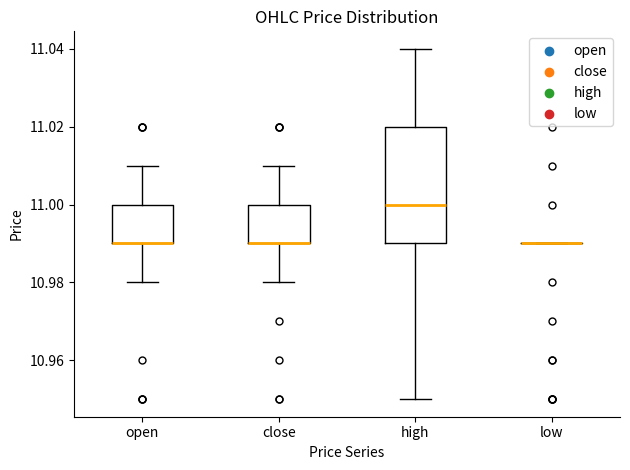

Reading left to right, read every box against the y-axis: the position of its median line, the range the box covers, and the ends of its whiskers. The values are not printed on the chart, so give them approximately, as read against the axis.

open: median 10.99 (drawn on the box's lower edge), box 10.99 to 11.00, whiskers 10.98 to 11.01
close: median 10.99 (drawn on the box's lower edge), box 10.99 to 11.00, whiskers 10.98 to 11.01
high: median 11.00, box 10.99 to 11.02, whiskers 10.95 to 11.04
low: box collapsed to a line at 10.99, whiskers 10.99 to 10.99